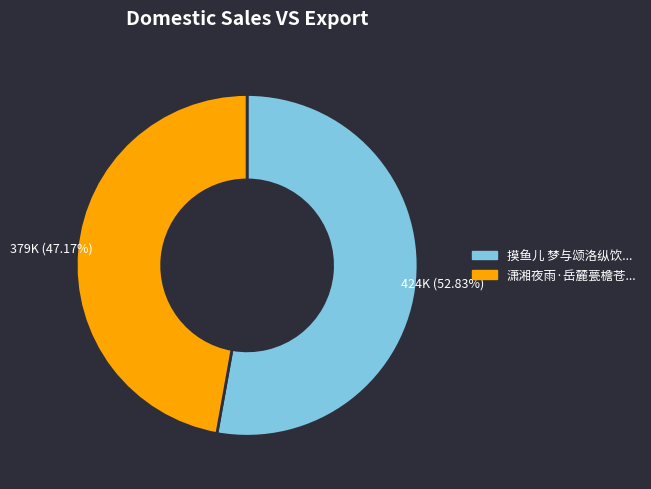

Does any single category account for the majority?

Yes